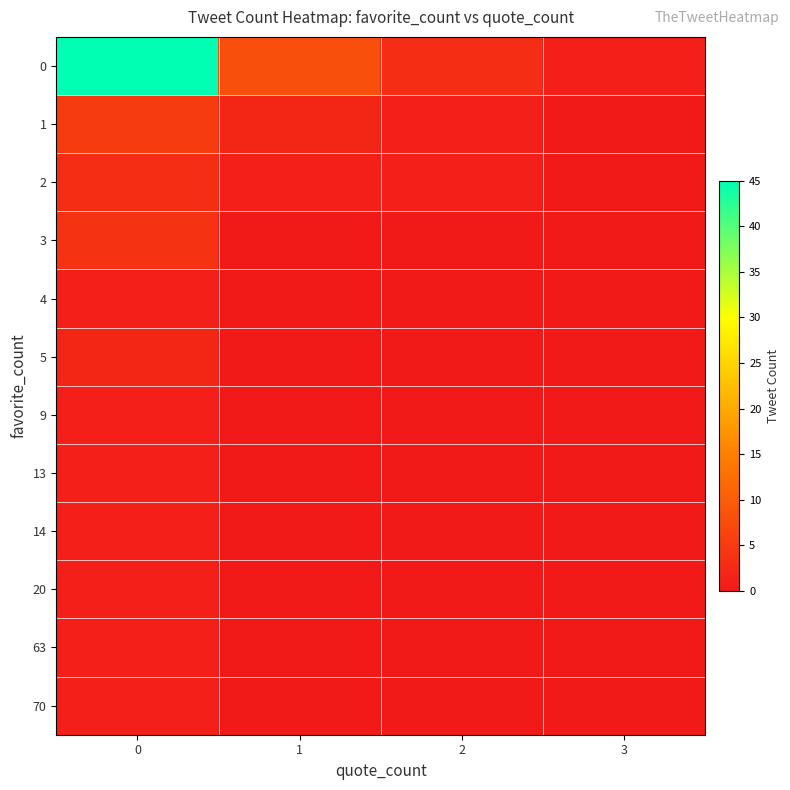

Rank the series at 2 from highest to lowest value.

0, 1, 2, 3, 4, 5, 9, 13, 14, 20, 63, 70